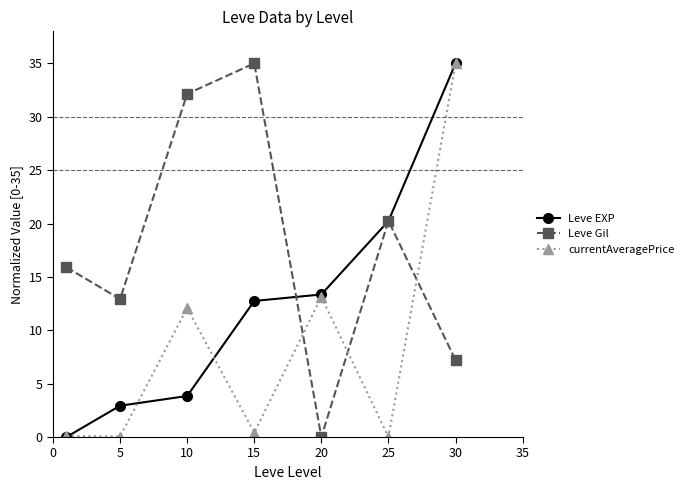

List the series in order of their overall mean, highest first.

Leve Gil, Leve EXP, currentAveragePrice